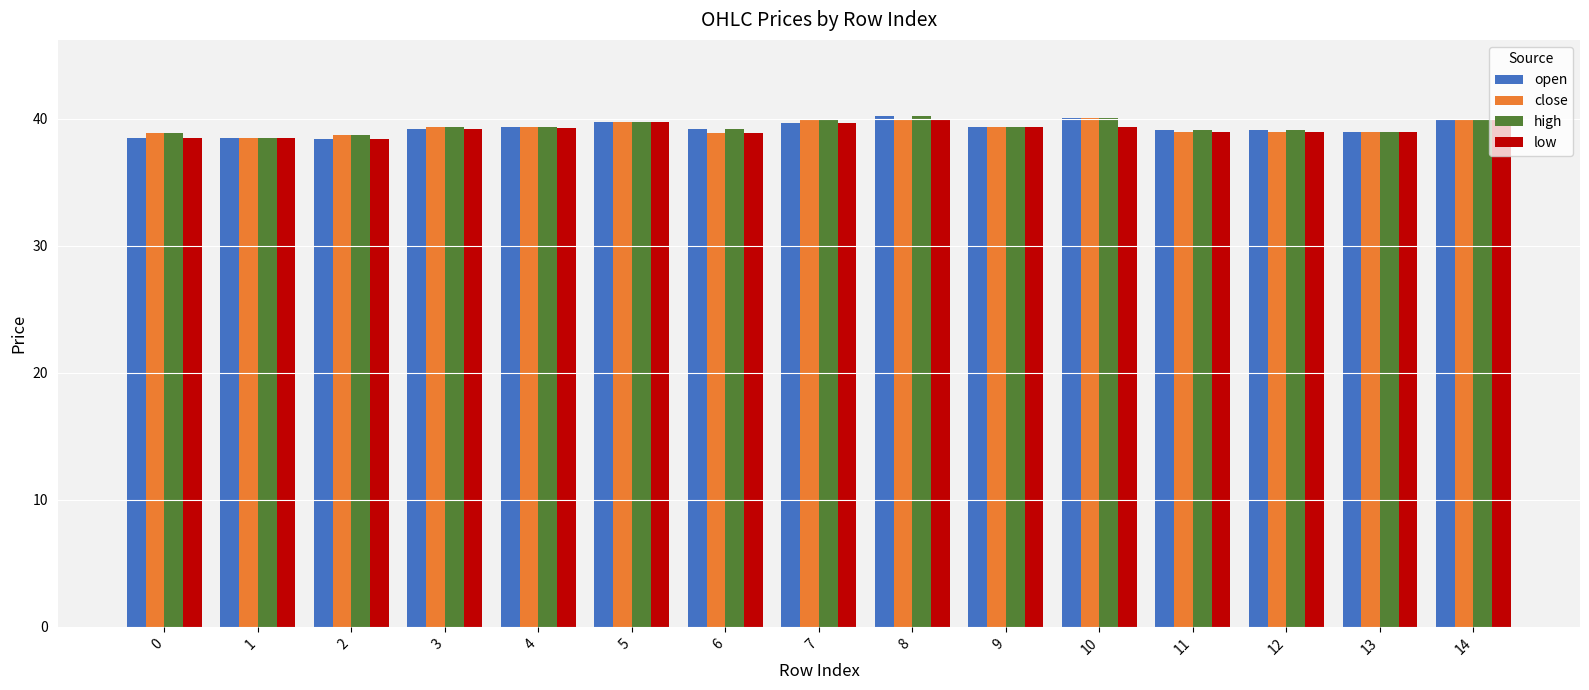

Which series has the widest spread of values?

open